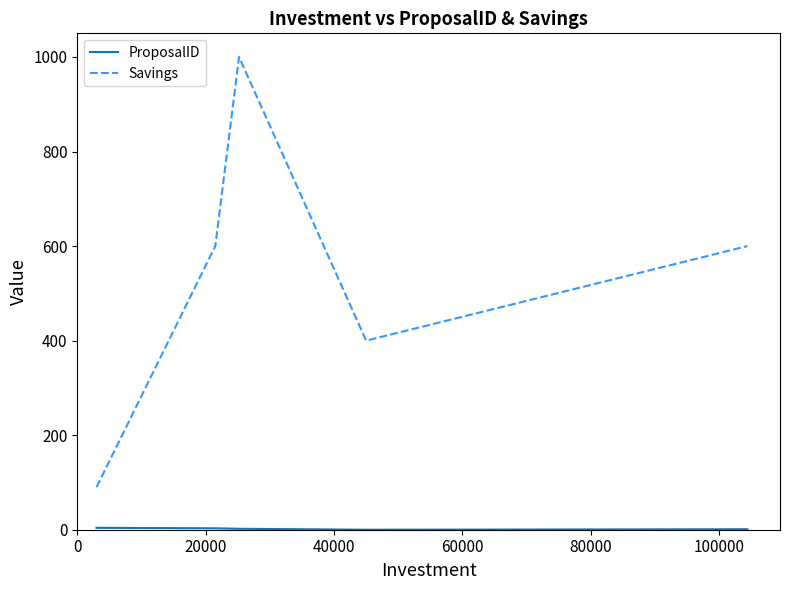

What is the difference between the maximum and minimum values in the Savings series?

910